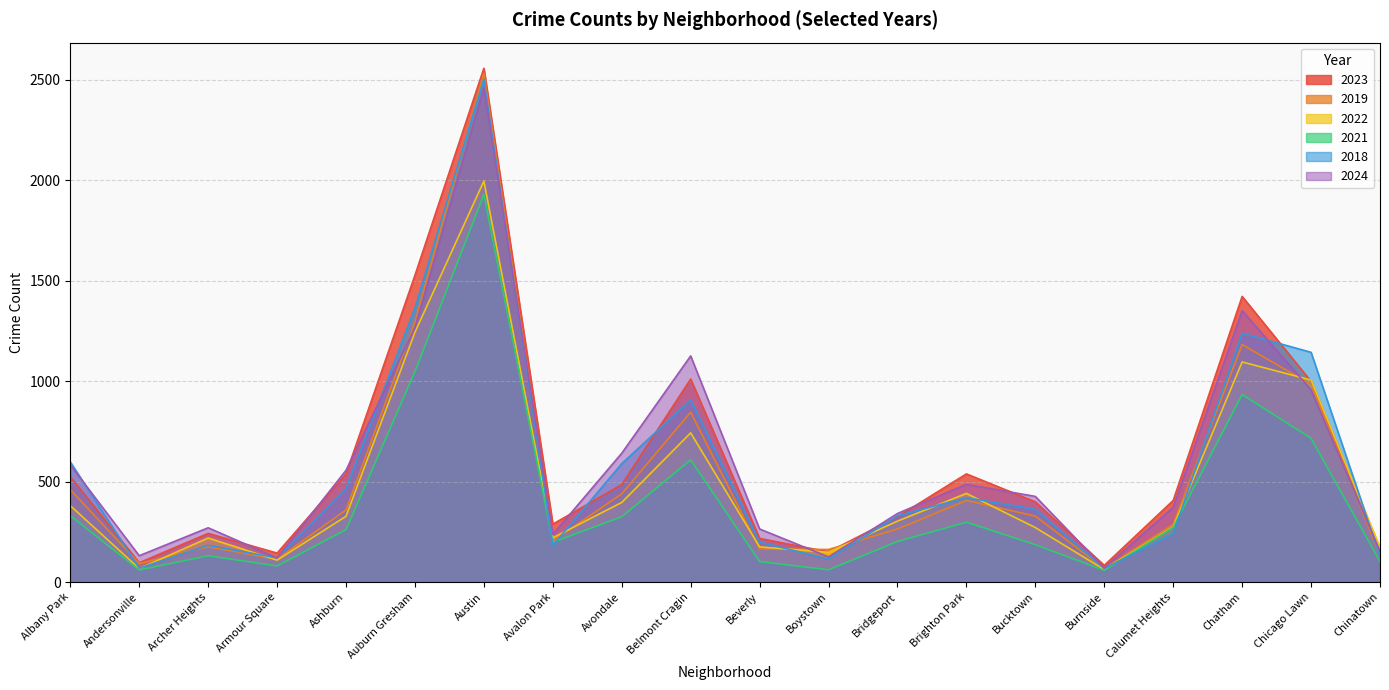

Which category has the lowest value across all series?

Burnside